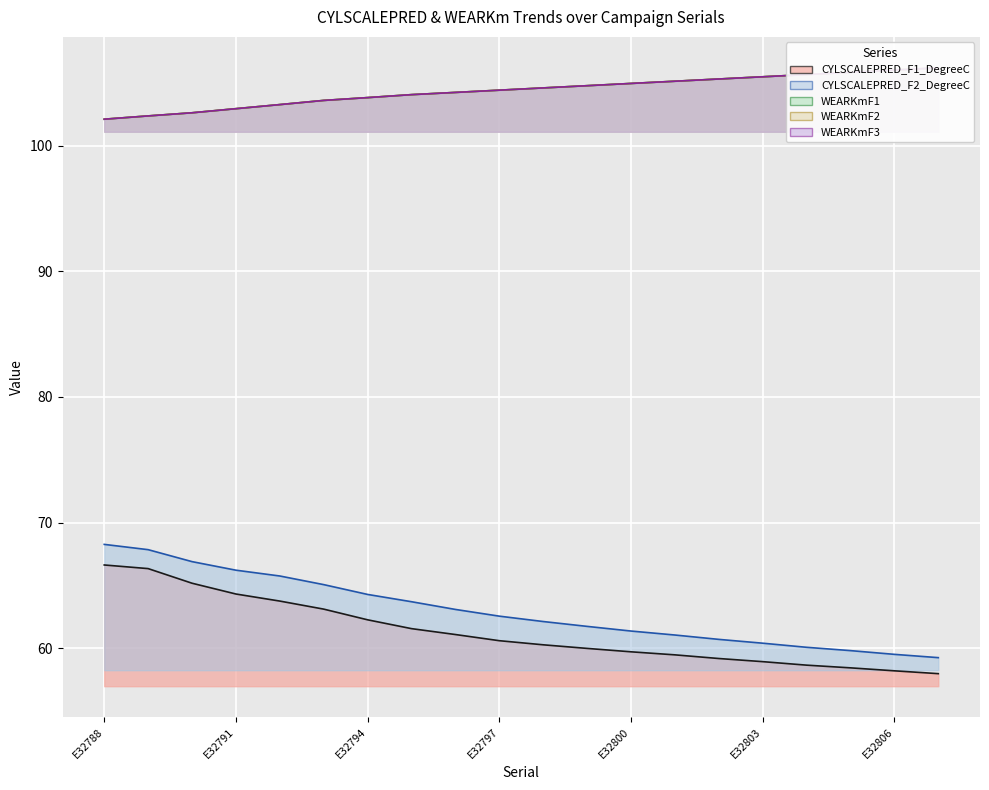

Rank the categories by WEARKmF1 value from highest to lowest.

E32807, E32806, E32805, E32804, E32803, E32802, E32801, E32800, E32799, E32798, E32797, E32796, E32795, E32794, E32793, E32792, E32791, E32790, E32789, E32788